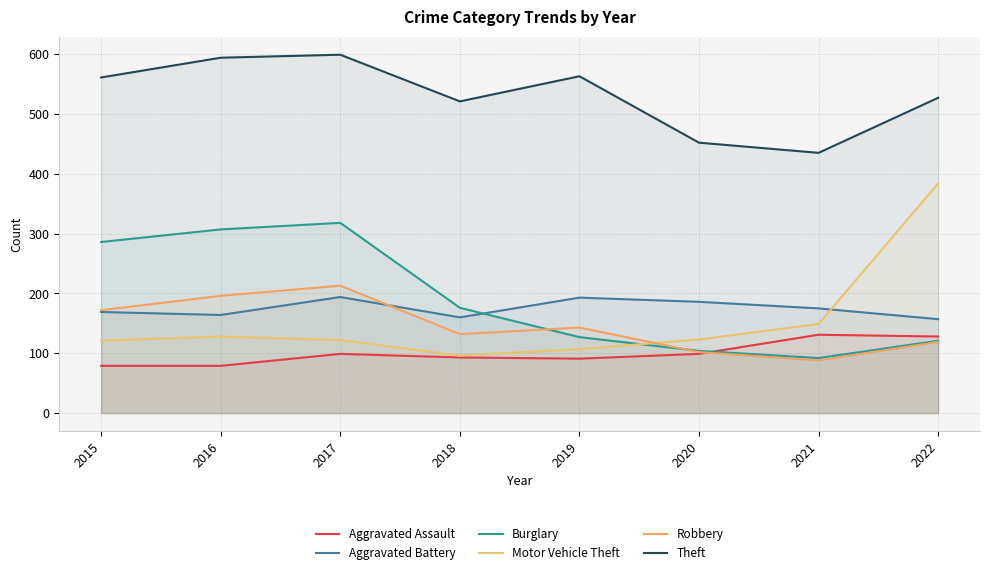

What is the minimum value shown in the chart?

79